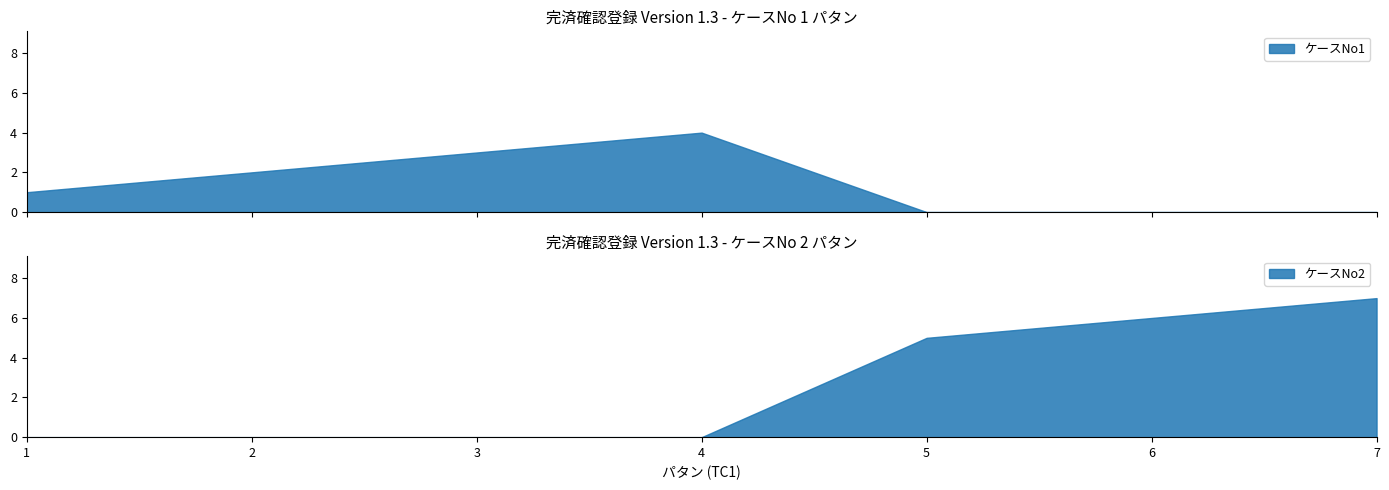

What is the total value across all series at 7?

7